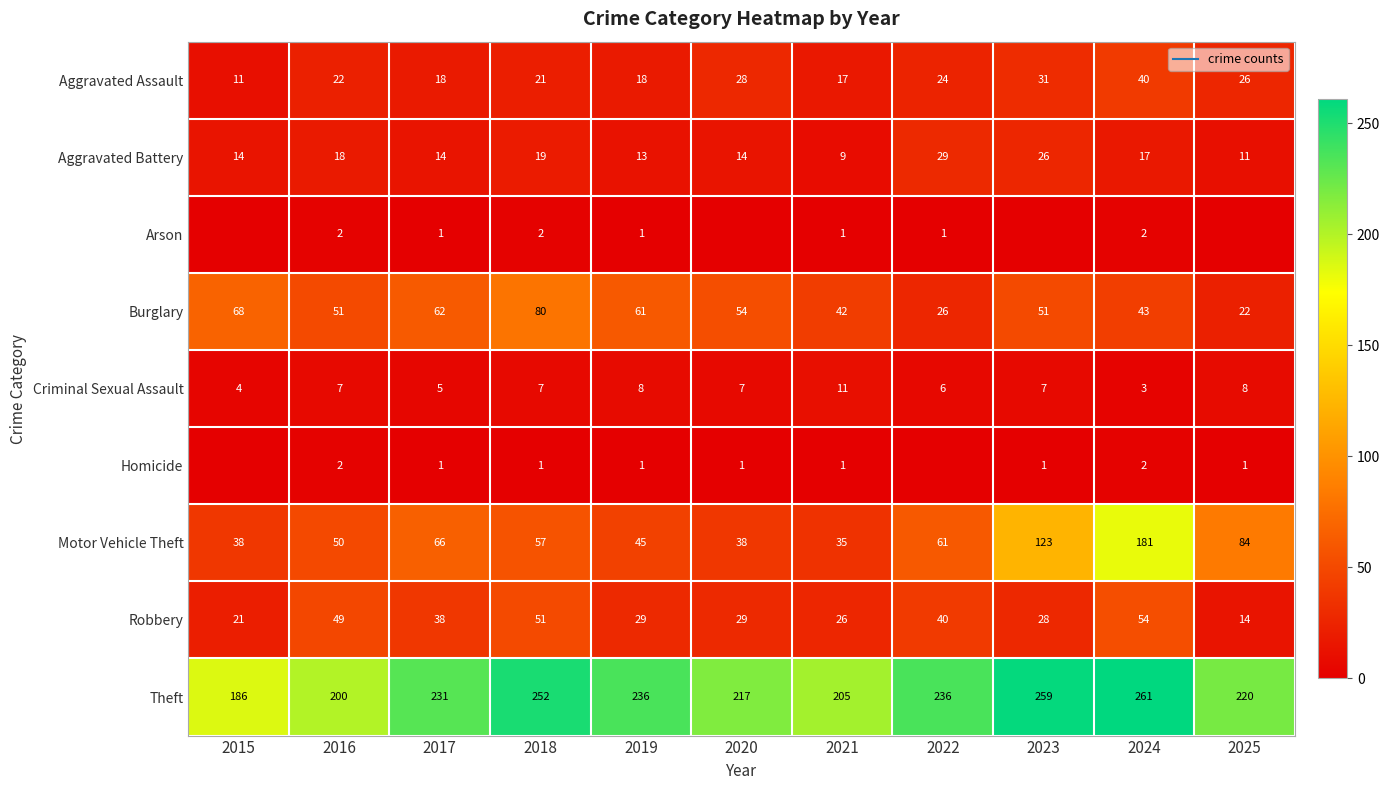

At which category is the sum across all series the highest?

2024